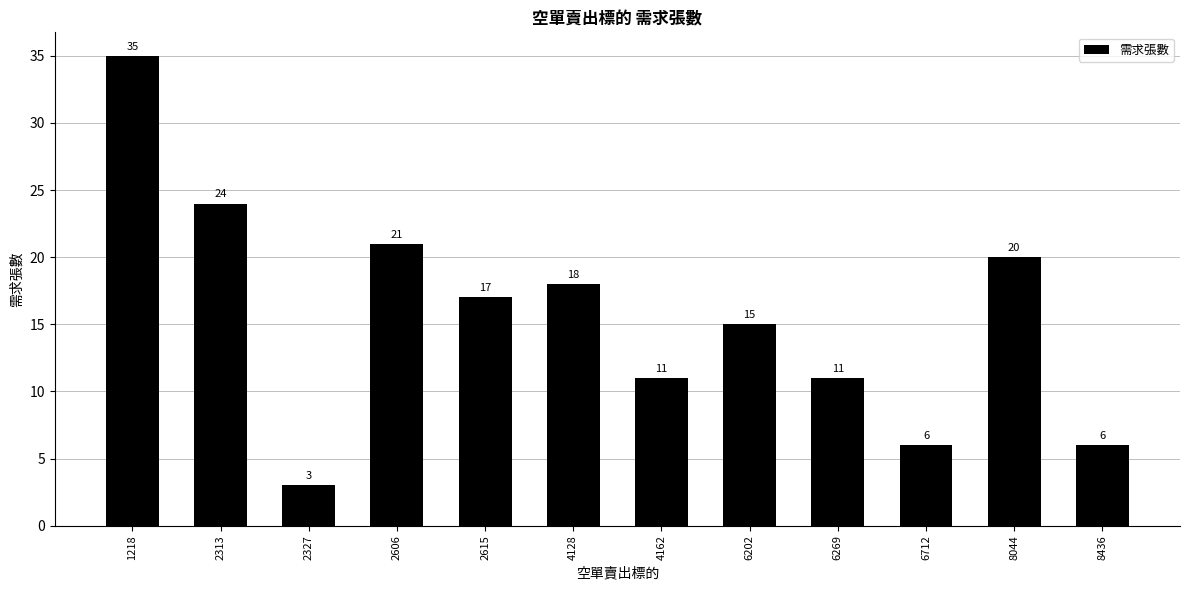

What is the smallest value displayed?

3